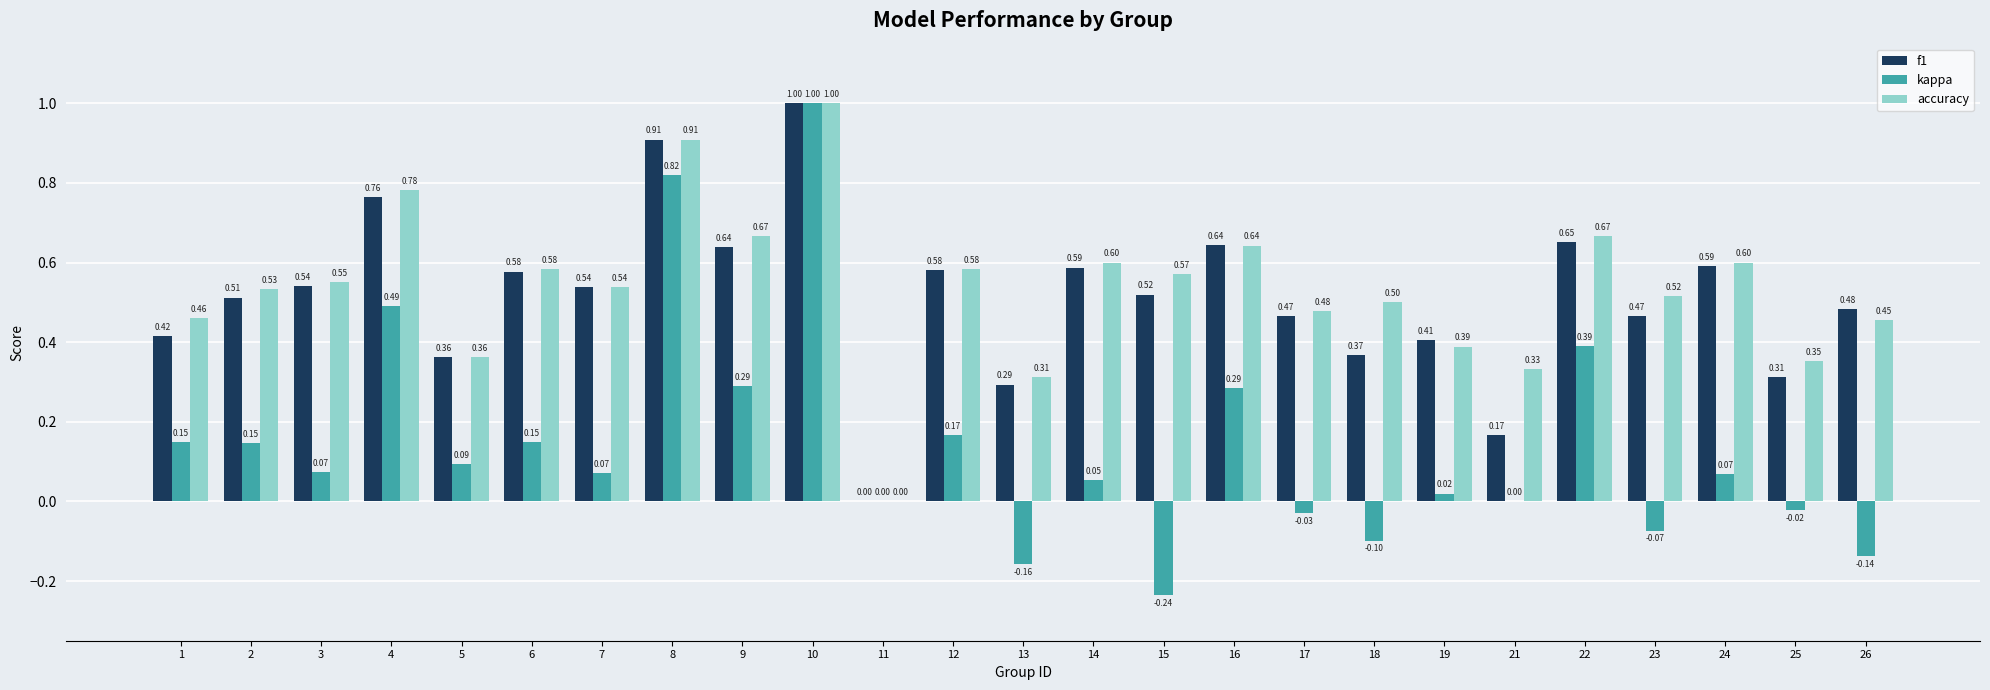

Which series changed the most between 11 and 13?

accuracy